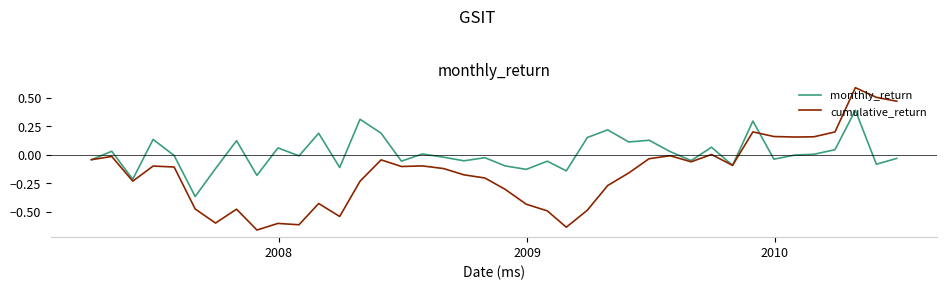

Does the chart have visible grid lines?

No